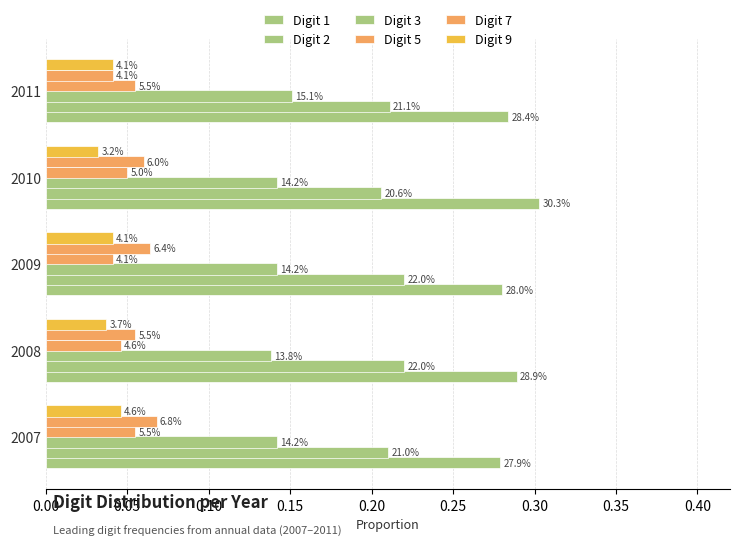

What is the maximum value for Digit 2?

0.2